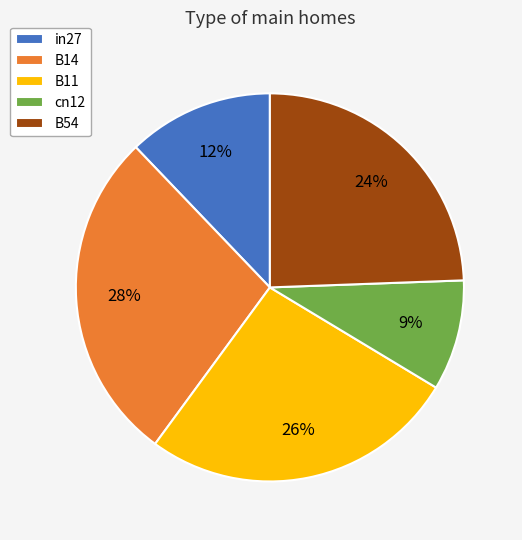

What percentage is the B11 slice, to the nearest percent?

26%